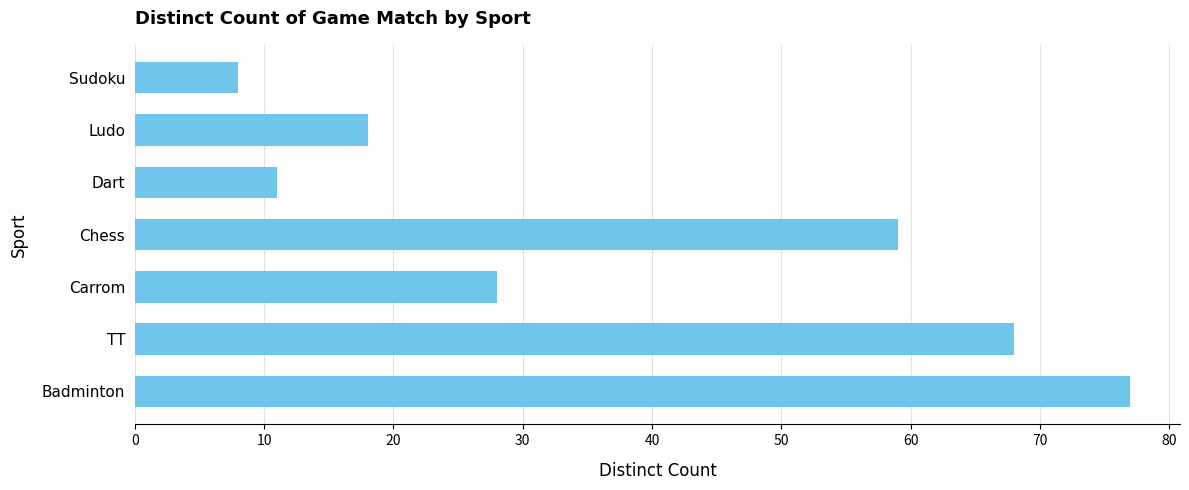

Where is the data nearest to the value 42?

Carrom